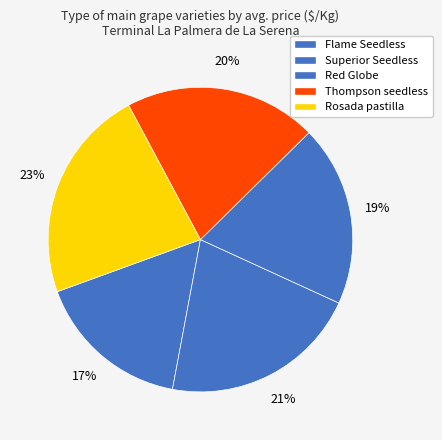

Which slice is the smallest?

Flame Seedless